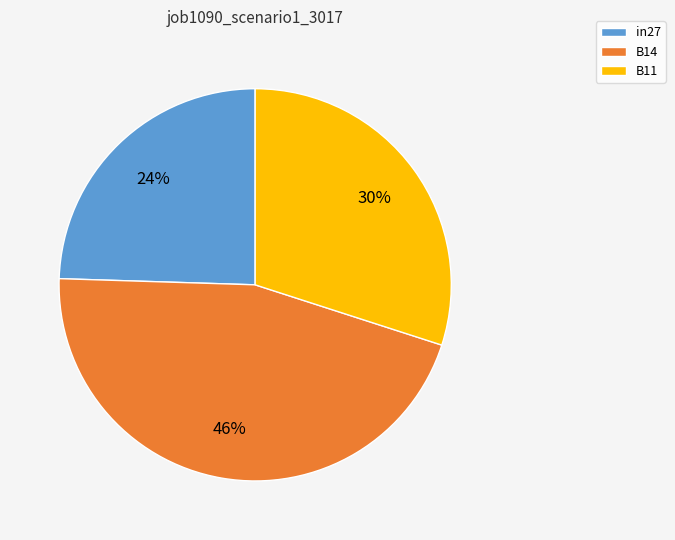

Is there any slice that represents more than half of the pie?

No